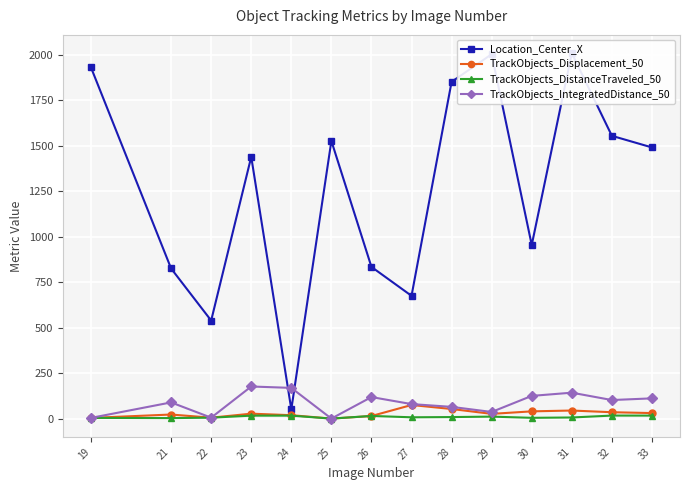

Reading right to left, list all the values displayed in this chart.

Location_Center_X: 33=1490.2	32=1554.0	31=2008.2	30=954.3	29=2002.5	28=1850.5	27=675.1	26=833.9	25=1526.1	24=51.5	23=1438.6	22=539.2	21=825.3	19=1930.1
TrackObjects_Displacement_50: 33=31.0	32=35.6	31=44.9	30=40.4	29=26.6	28=53.3	27=75.3	26=14.8	25=0.6	24=19.3	23=27.7	22=5.7	21=23.0	19=4.5
TrackObjects_DistanceTraveled_50: 33=17.1	32=17.2	31=6.7	30=4.9	29=11.4	28=9.0	27=7.8	26=15.2	25=0.6	24=16.8	23=16.8	22=5.7	21=3.4	19=4.5
TrackObjects_IntegratedDistance_50: 33=111.8	32=102.5	31=143.0	30=125.4	29=37.1	28=65.0	27=80.3	26=118.9	25=0.6	24=169.3	23=177.0	22=5.7	21=89.6	19=4.5